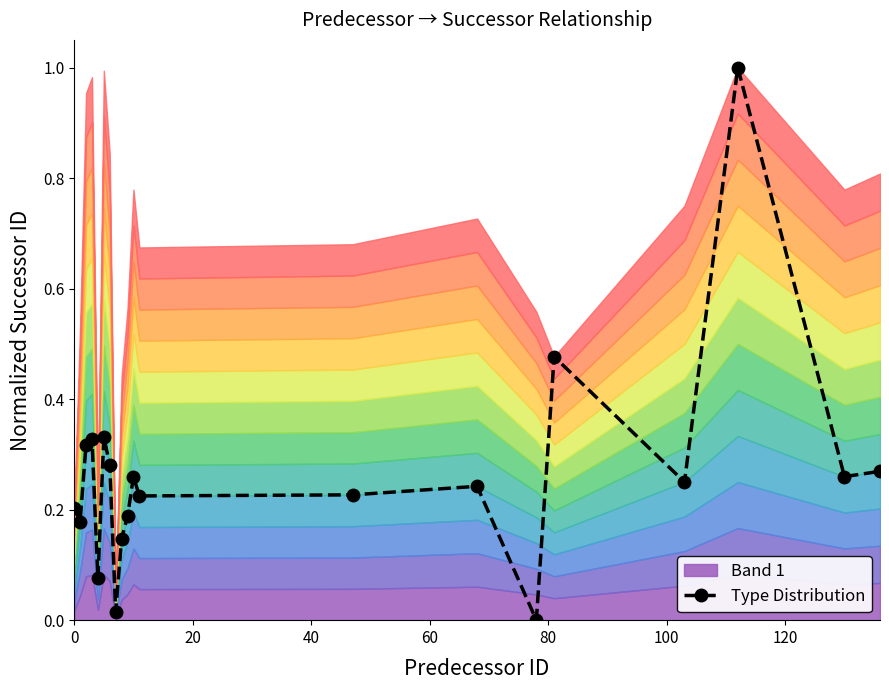

How many interior local peaks does the Type Distribution series have?

6